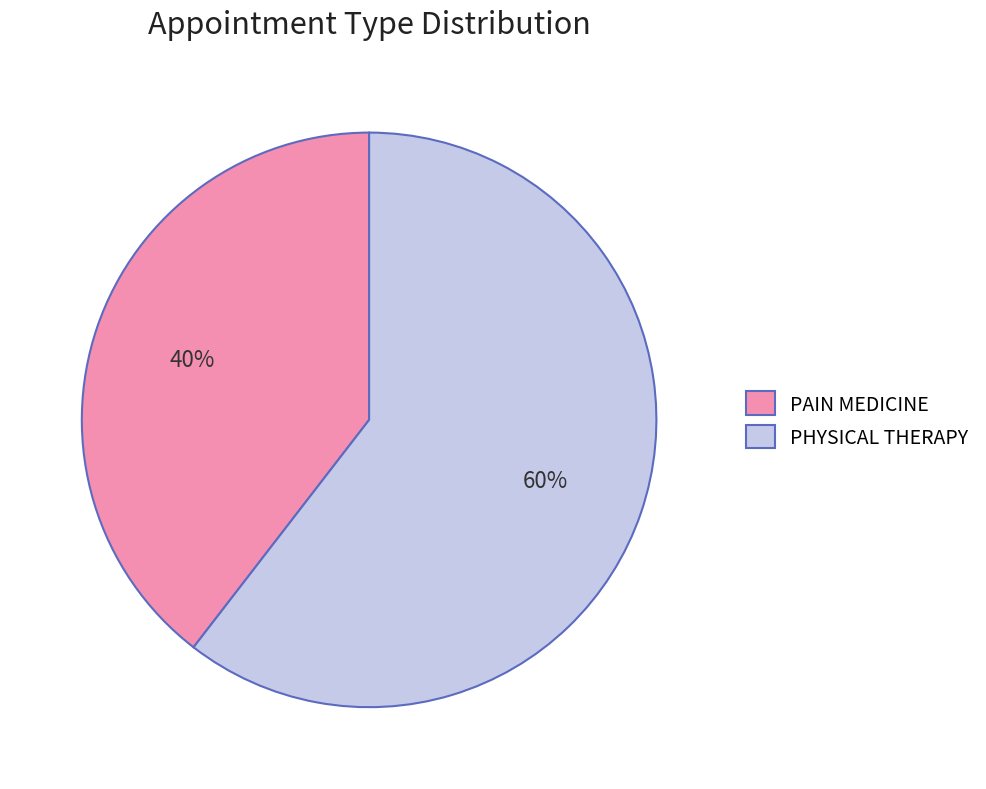

Between PAIN MEDICINE and PHYSICAL THERAPY, which is larger?

PHYSICAL THERAPY